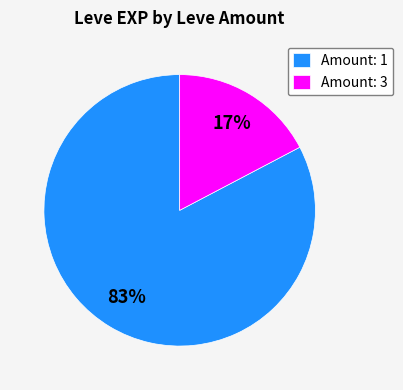

True or false: Amount: 1 accounts for 75% of the total.

False